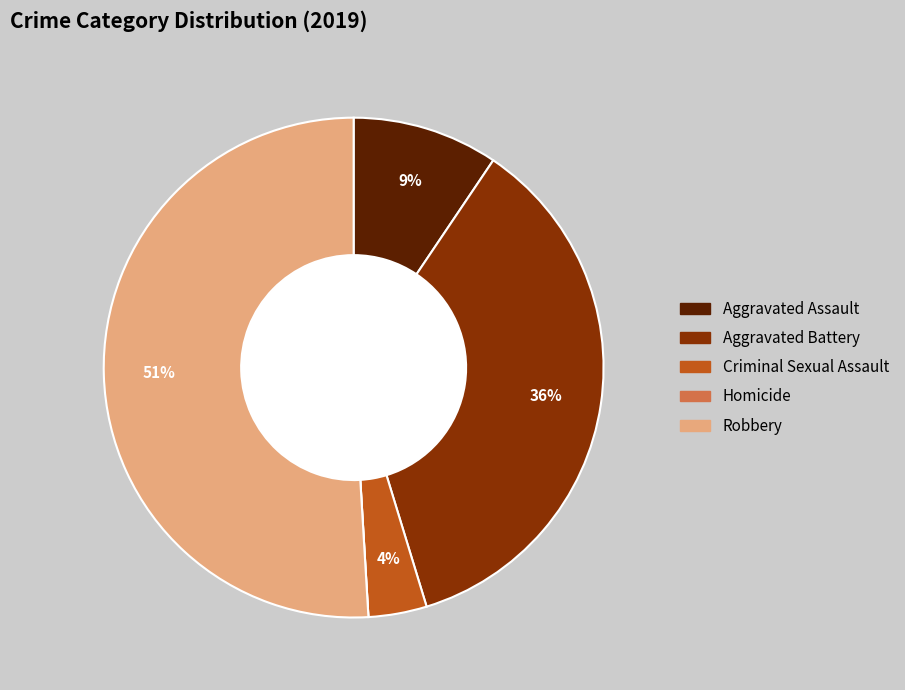

The Aggravated Assault slice represents 17% of the pie. True or false?

False